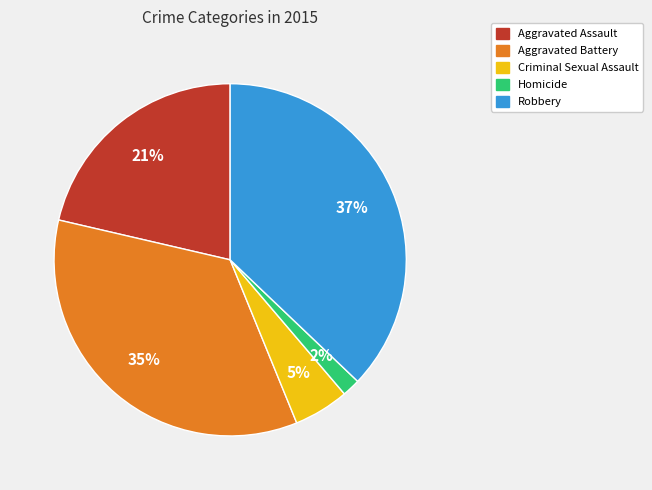

Does any single category account for the majority?

No